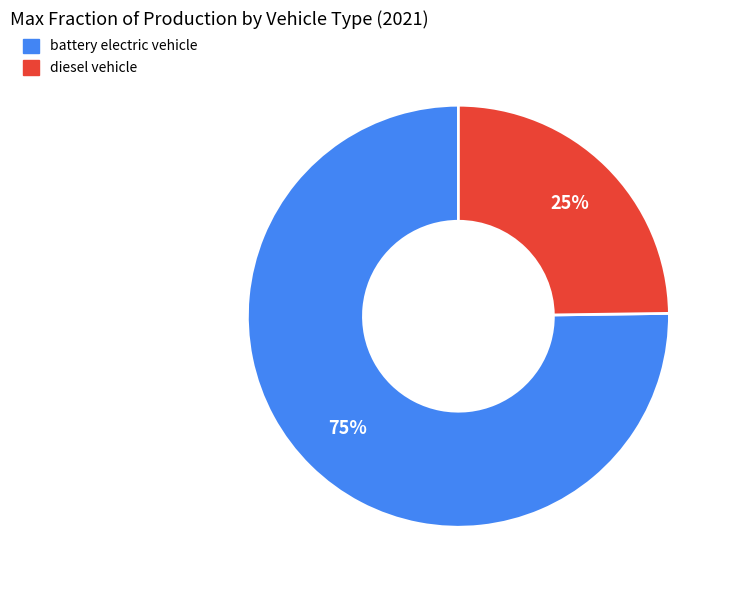

Rank the categories by value from lowest to highest.

diesel vehicle, battery electric vehicle